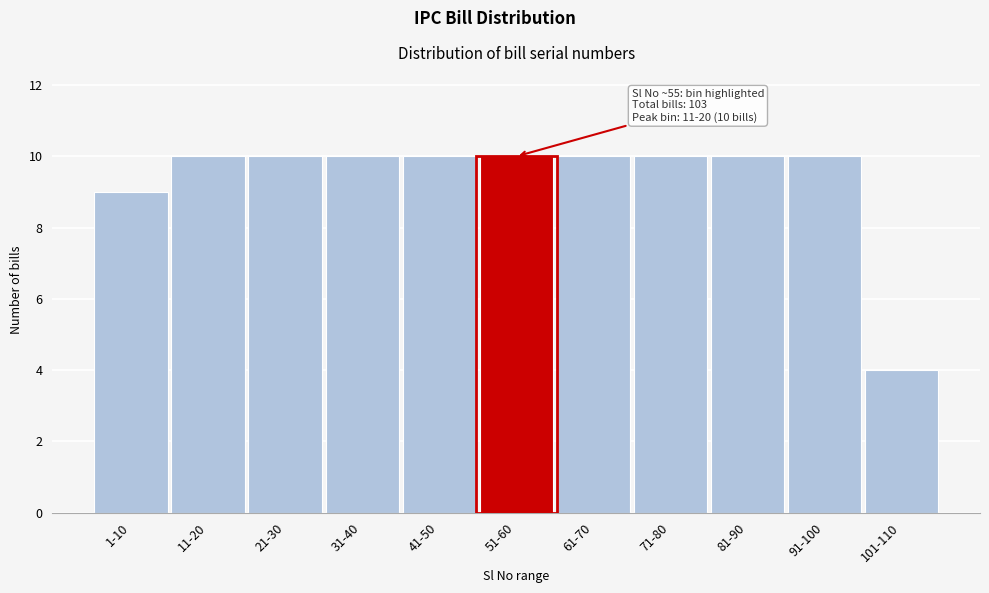

Reading left to right, transcribe all the data shown in this chart.

1-10=9	11-20=10	21-30=10	31-40=10	41-50=10	51-60=10	61-70=10	71-80=10	81-90=10	91-100=10	101-110=4